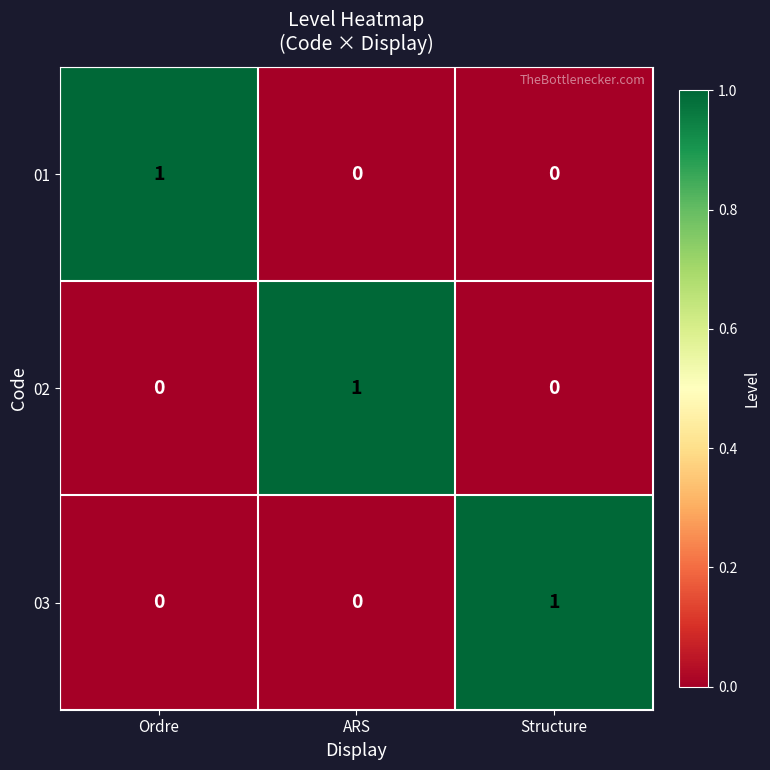

Is it true that 02 equals 0 at ARS?

False